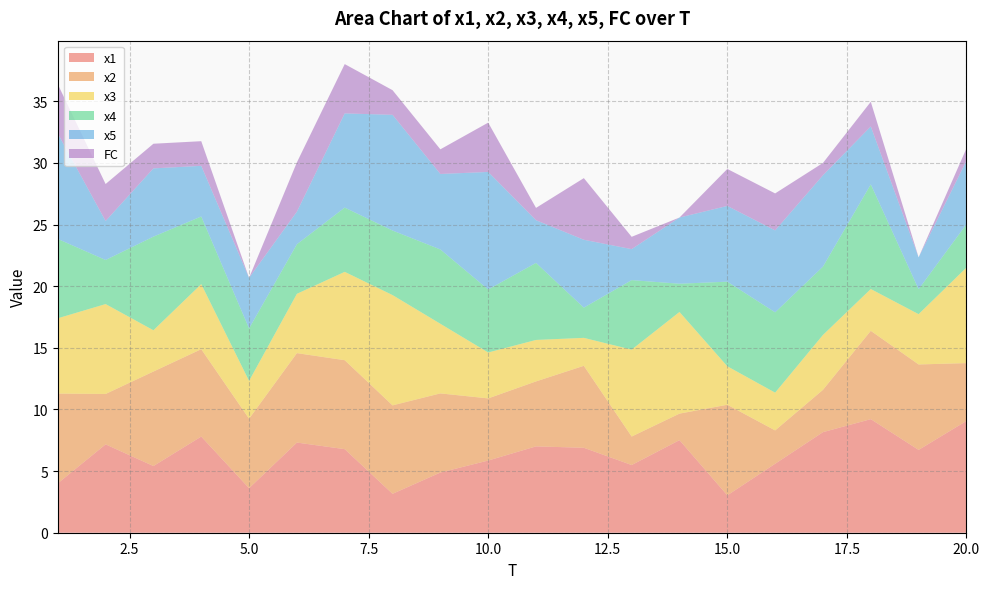

Reading right to left, extract all data points from this chart.

x1: 9.1	6.7	9.2	8.2	5.6	3.0	7.5	5.5	6.9	7.0	5.9	4.9	3.2	6.8	7.3	3.6	7.8	5.4	7.2	4.0
x2: 4.7	6.9	7.2	3.4	2.7	7.3	2.2	2.3	6.6	5.3	5.0	6.4	7.2	7.2	7.3	5.6	7.1	7.7	4.1	7.3
x3: 7.7	4.1	3.4	4.5	3.1	3.1	8.2	7.0	2.3	3.4	3.7	5.6	8.9	7.2	4.8	3.1	5.3	3.3	7.3	6.1
x4: 3.5	2.0	8.5	5.5	6.5	6.9	2.3	5.6	2.5	6.3	5.1	6.0	5.2	5.2	4.0	4.3	5.5	7.6	3.6	6.4
x5: 5.1	2.6	4.7	7.4	6.6	6.1	5.4	2.5	5.5	3.5	9.5	6.1	9.4	7.6	2.6	4.1	4.1	5.5	3.2	8.5
FC: 1.0	0.0	2.0	1.0	3.0	3.0	0.0	1.0	5.0	1.0	4.0	2.0	2.0	4.0	4.0	0.0	2.0	2.0	3.0	4.0